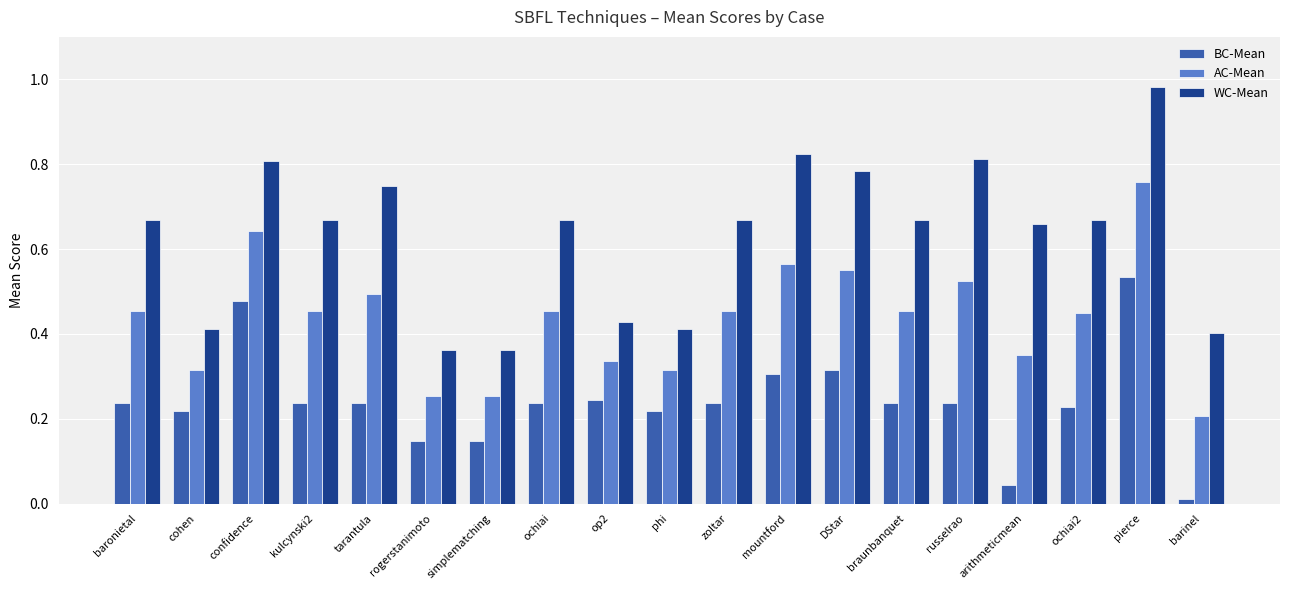

At which category does the chart reach its peak across all series?

pierce